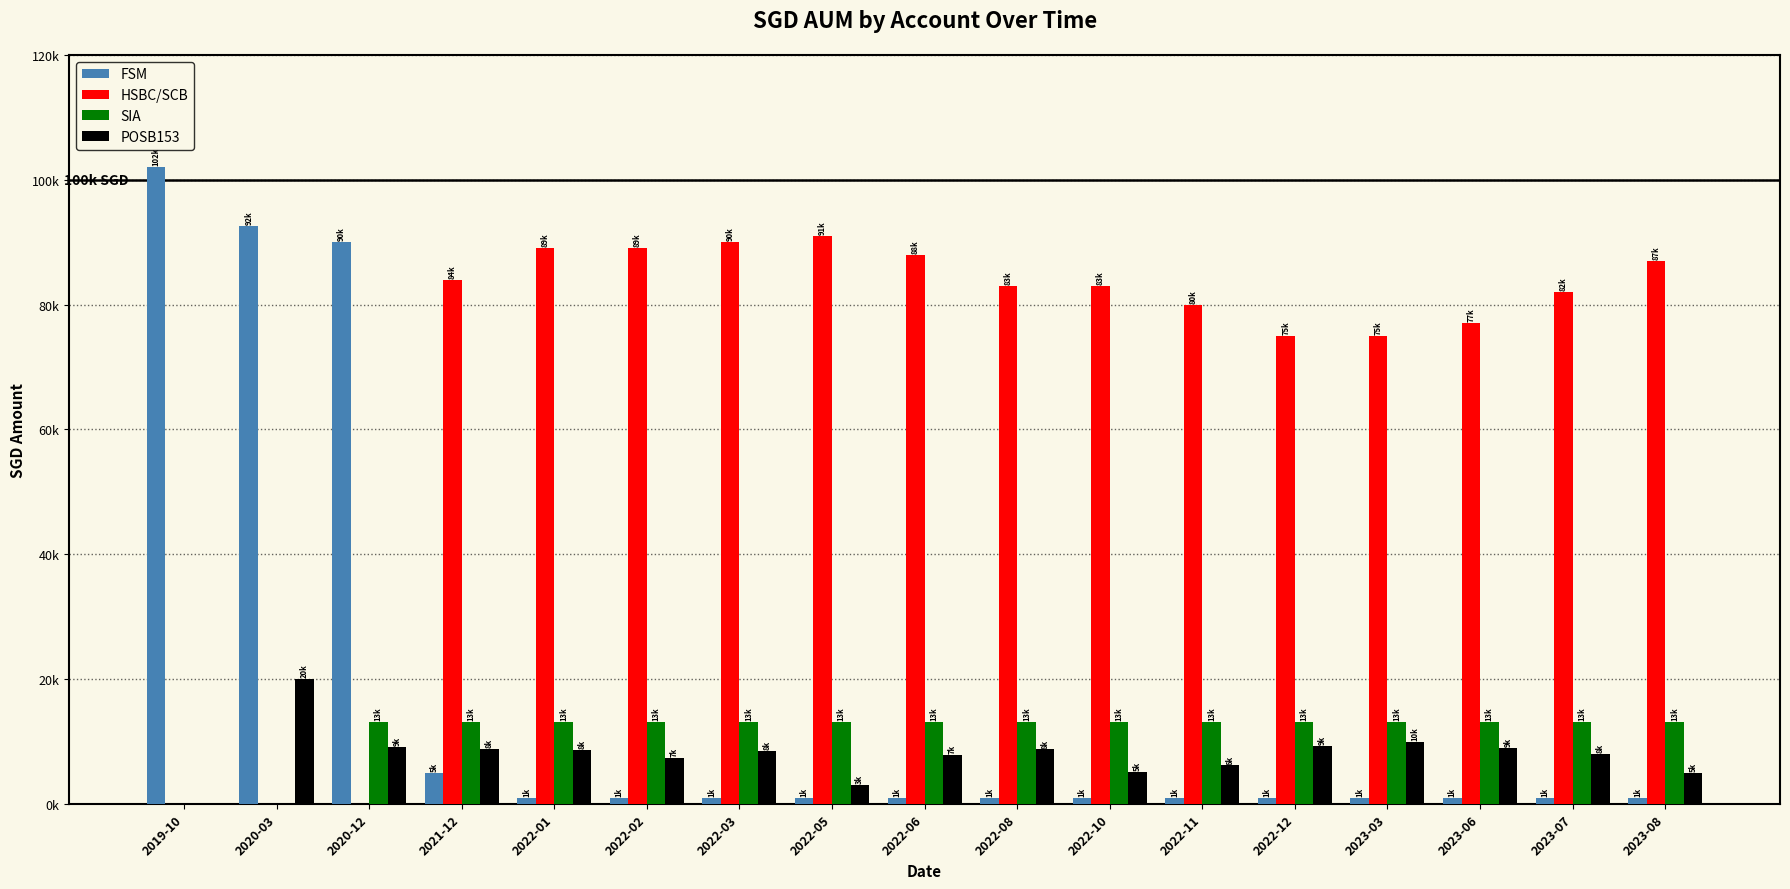

Does the chart contain stacked bars?

No